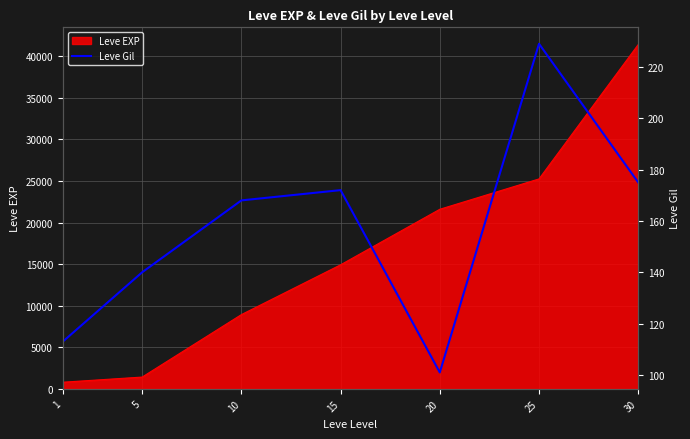

Where is the data nearest to the value 165?

10